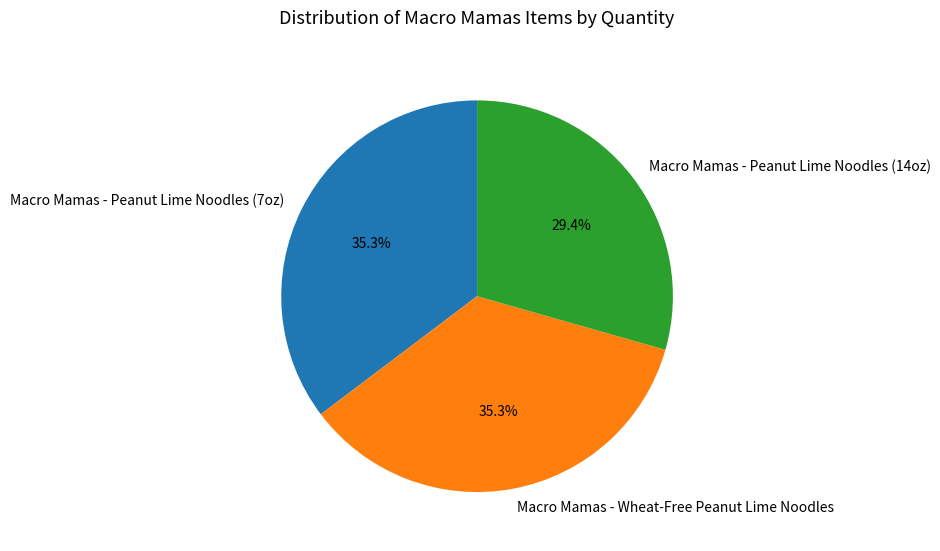

To the nearest percent, what is the combined percentage of Macro Mamas - Wheat-Free Peanut Lime Noodles and Macro Mamas - Peanut Lime Noodles (14oz)?

65%